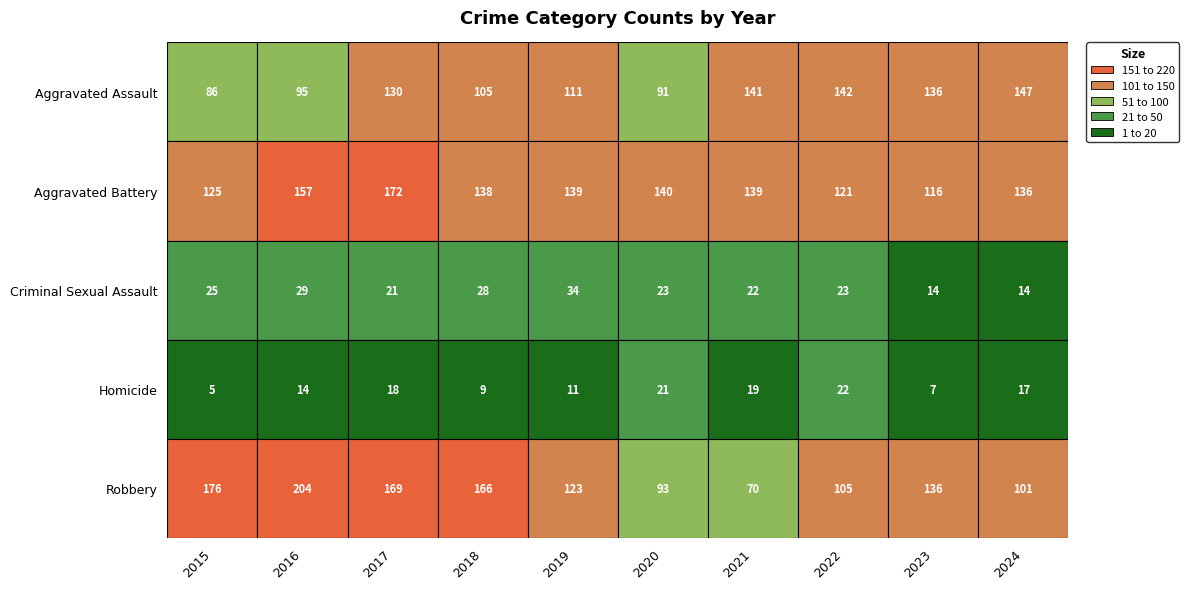

What is the highest value of the Aggravated Battery series?

172